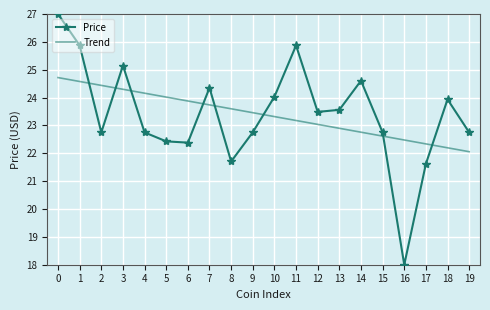

What is the total value across all series at 17?

44.0